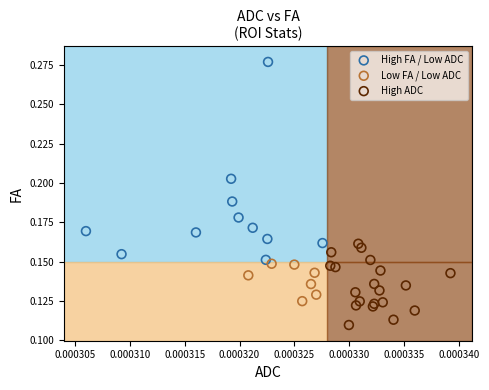

Which series has the largest Y range (max minus min)?

High FA / Low ADC